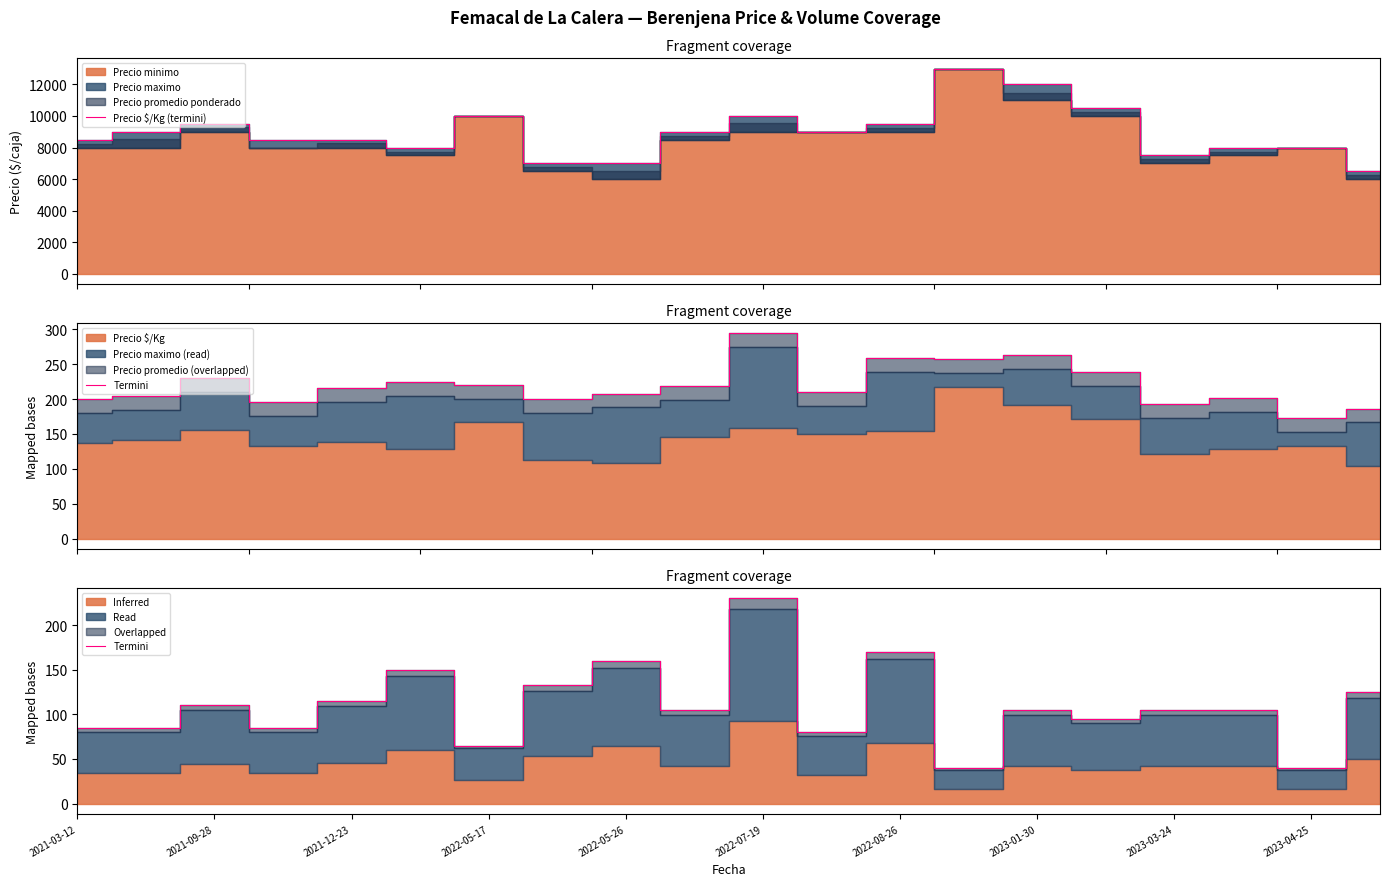

The Precio $/Kg (termini) series shows 5887 at 2021-03-12. True or false?

False